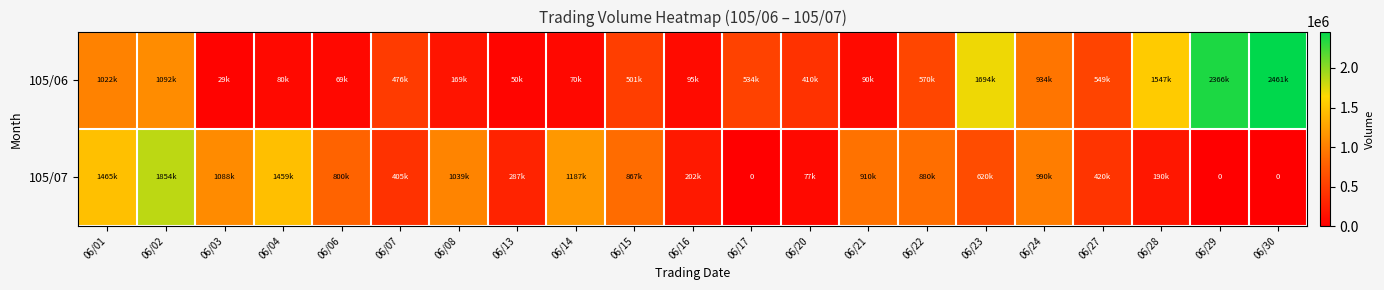

What is the greatest value displayed?

2461000